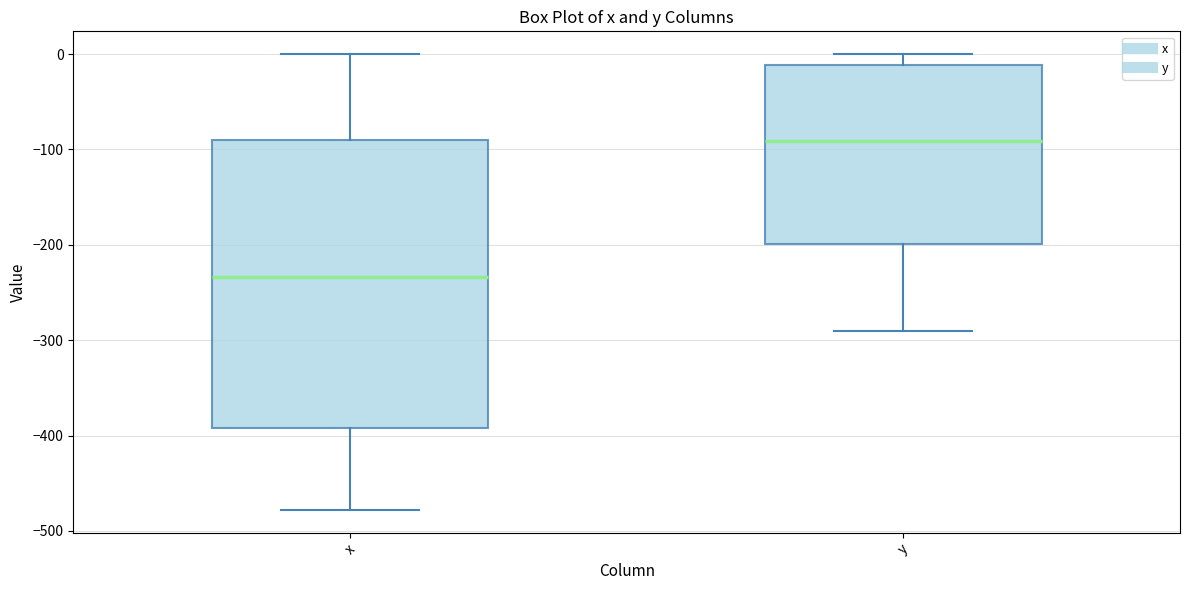

Reading left to right, transcribe this box plot: for each box, give where its median line is, the range the box spans, and where its two whiskers end, as read against the y-axis. The values are not printed on the chart, so give them approximately, as read against the axis.

x: median -230, box -390 to -90, whiskers -480 to 0
y: median -90, box -200 to -10, whiskers -290 to 0